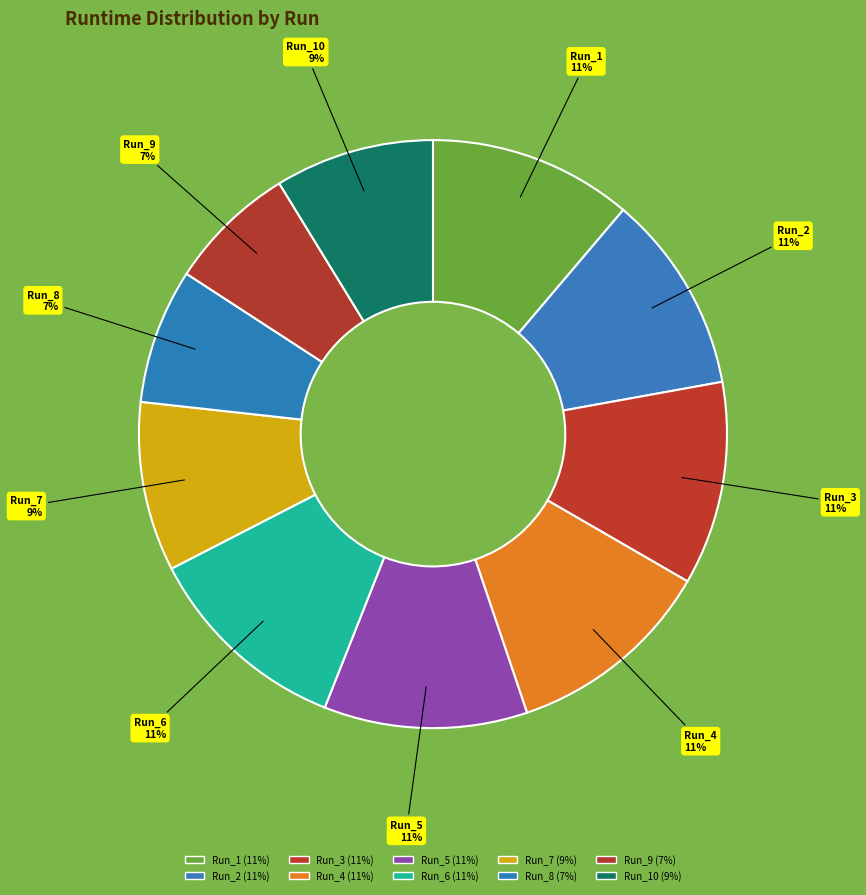

Rank the categories by value from lowest to highest.

Run_9, Run_8, Run_10, Run_7, Run_2, Run_5, Run_3, Run_1, Run_6, Run_4